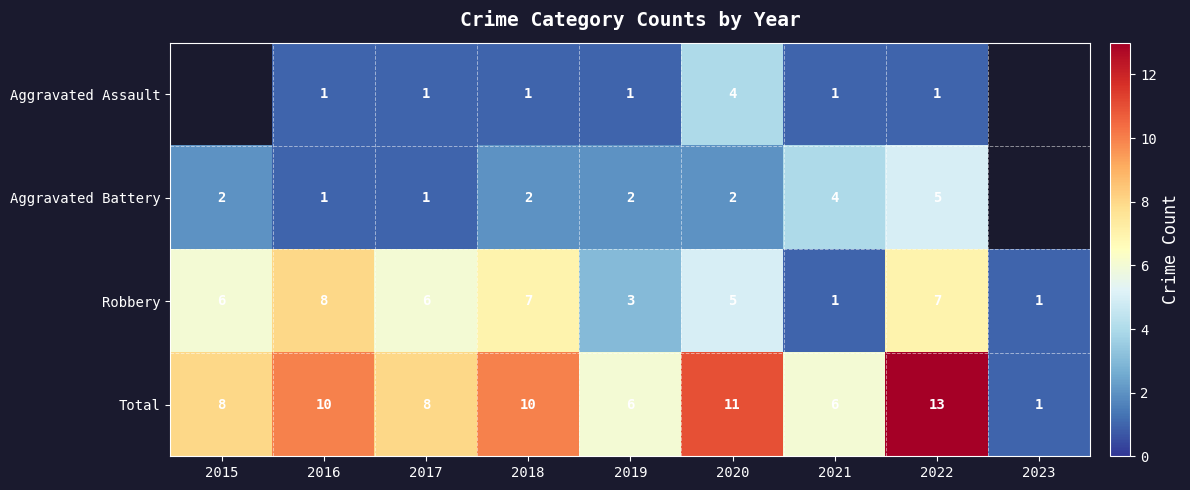

What is the difference between the highest and lowest values at 2018?

9